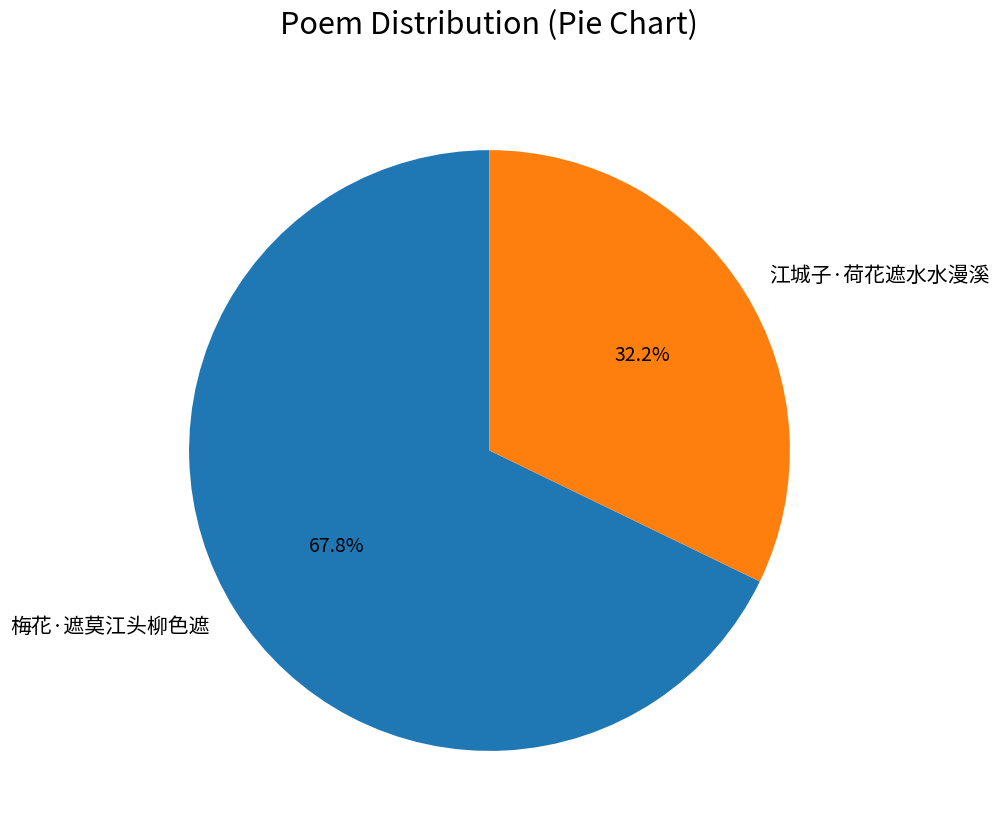

How many slices are in this pie chart?

2